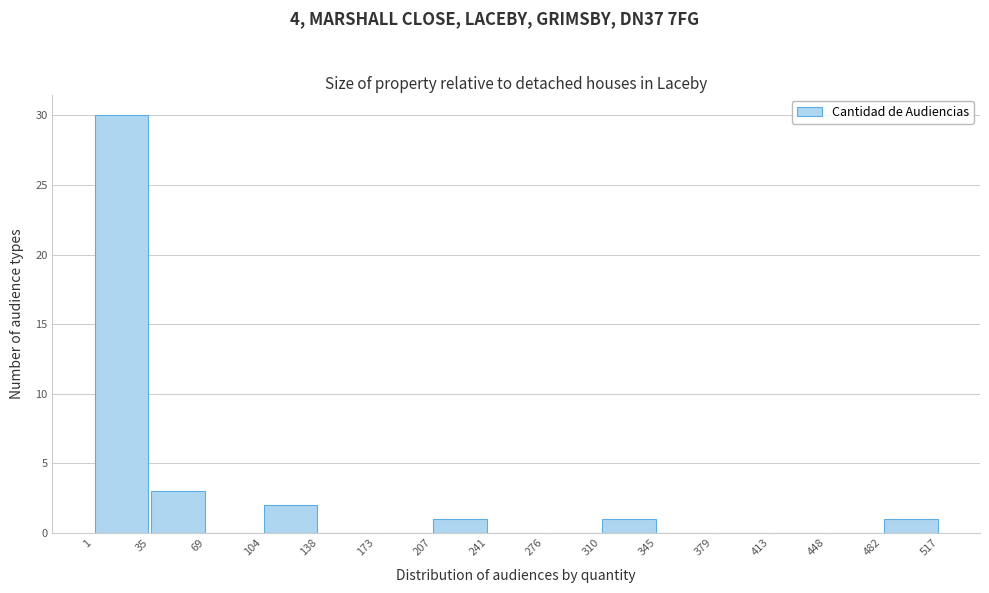

Which range on the x-axis has the tallest bar?

1 to 35